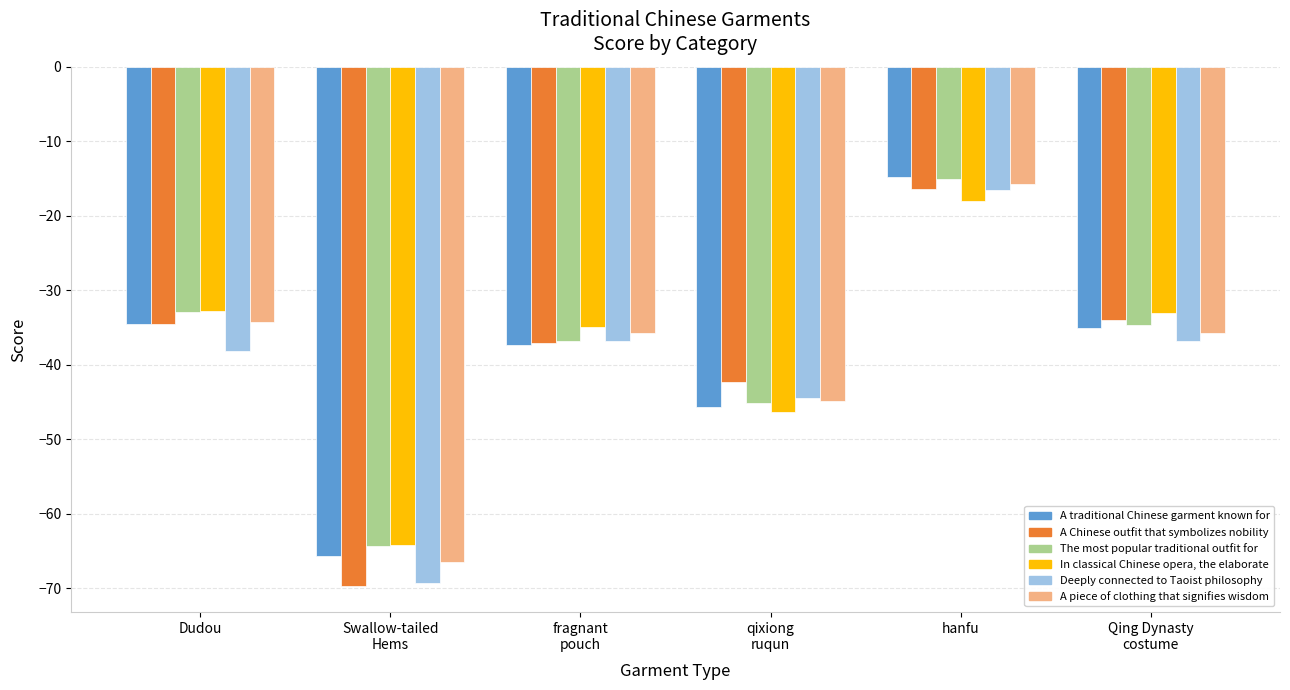

What is the difference between the highest and lowest values at Dudou?

5.5